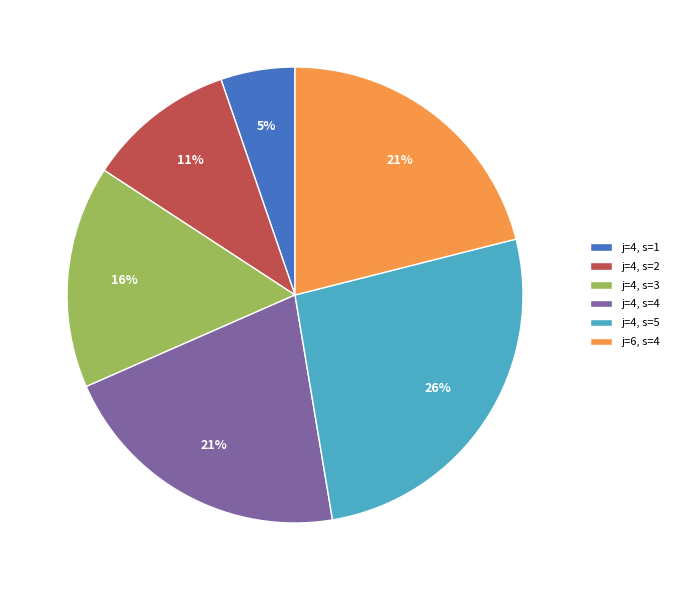

Is it true that j=4, s=2 is 11% of the pie?

True